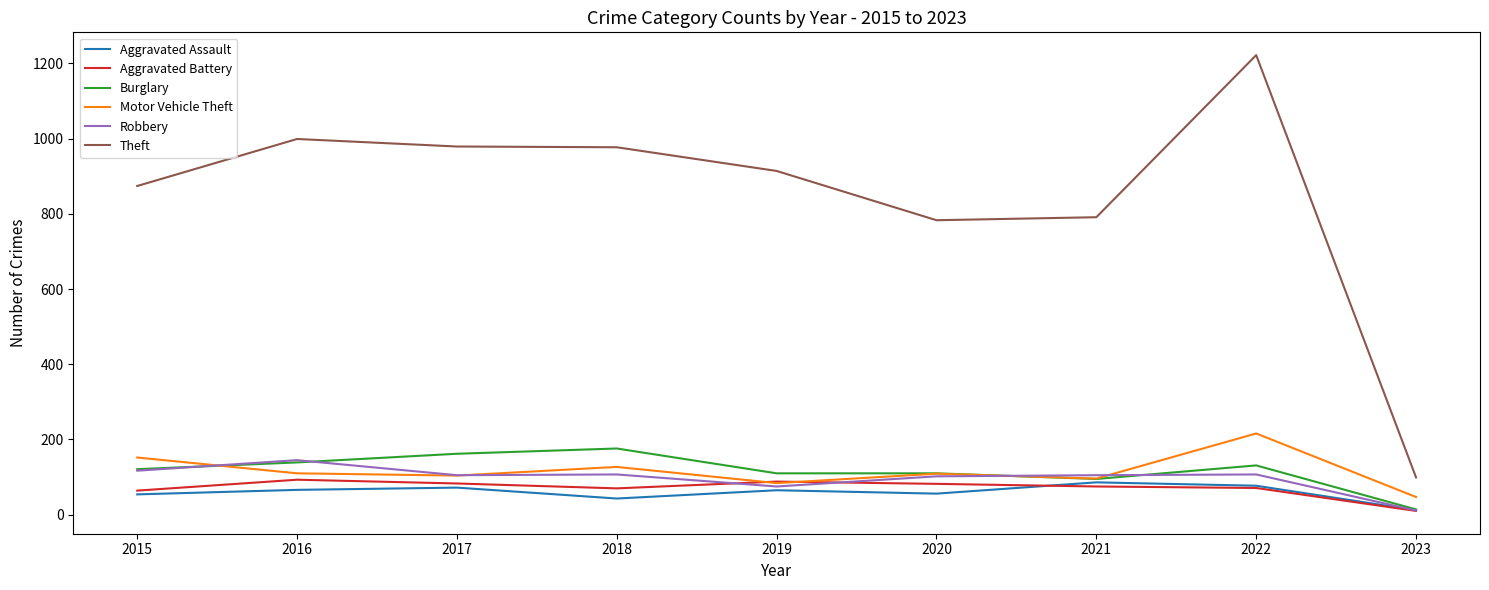

Which series has the largest total across all categories?

Theft